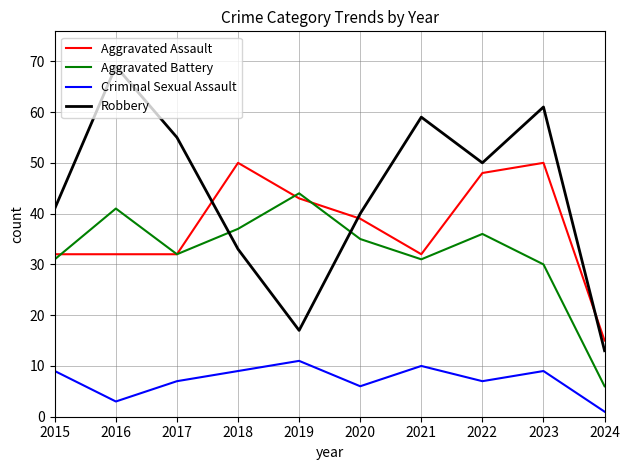

What is the approximate value of Robbery at 2016?

69